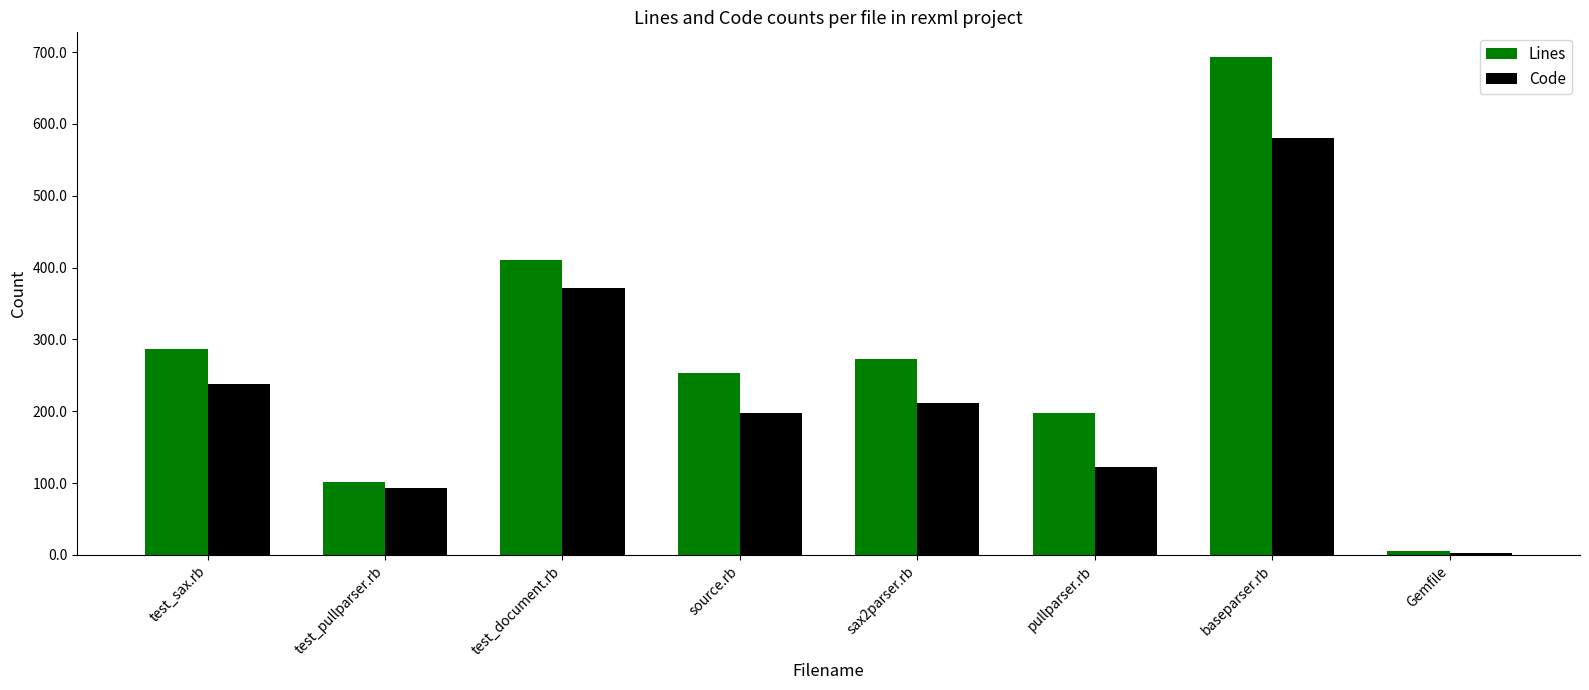

Reading right to left, extract all data points from this chart.

Lines: Gemfile=6	baseparser.rb=693	pullparser.rb=197	sax2parser.rb=273	source.rb=253	test_document.rb=411	test_pullparser.rb=102	test_sax.rb=286
Code: Gemfile=3	baseparser.rb=581	pullparser.rb=122	sax2parser.rb=212	source.rb=198	test_document.rb=372	test_pullparser.rb=93	test_sax.rb=238